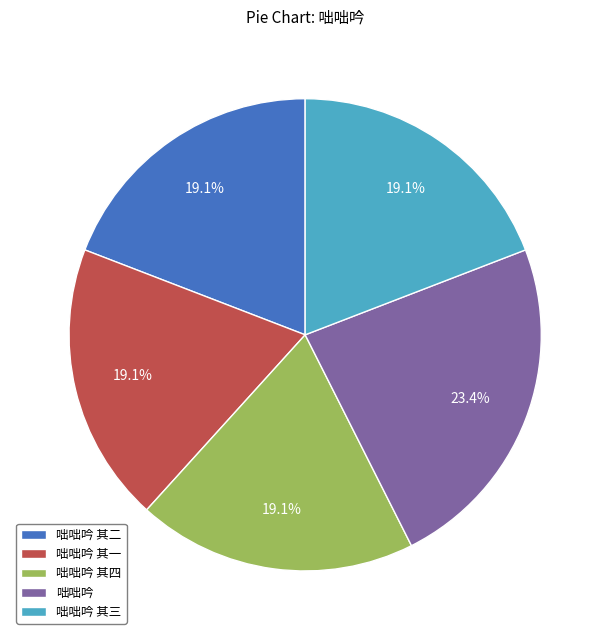

Does any single category account for the majority?

No